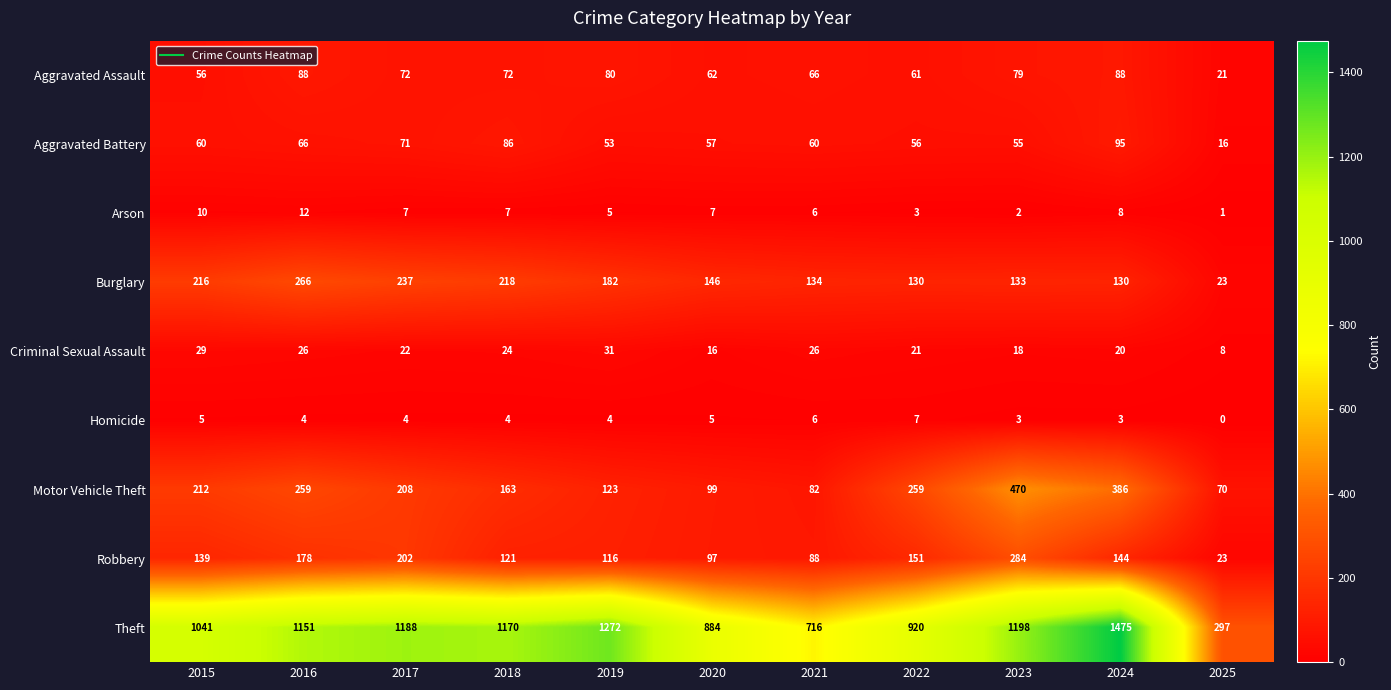

Is it true that Aggravated Assault equals 88 at 2024?

True